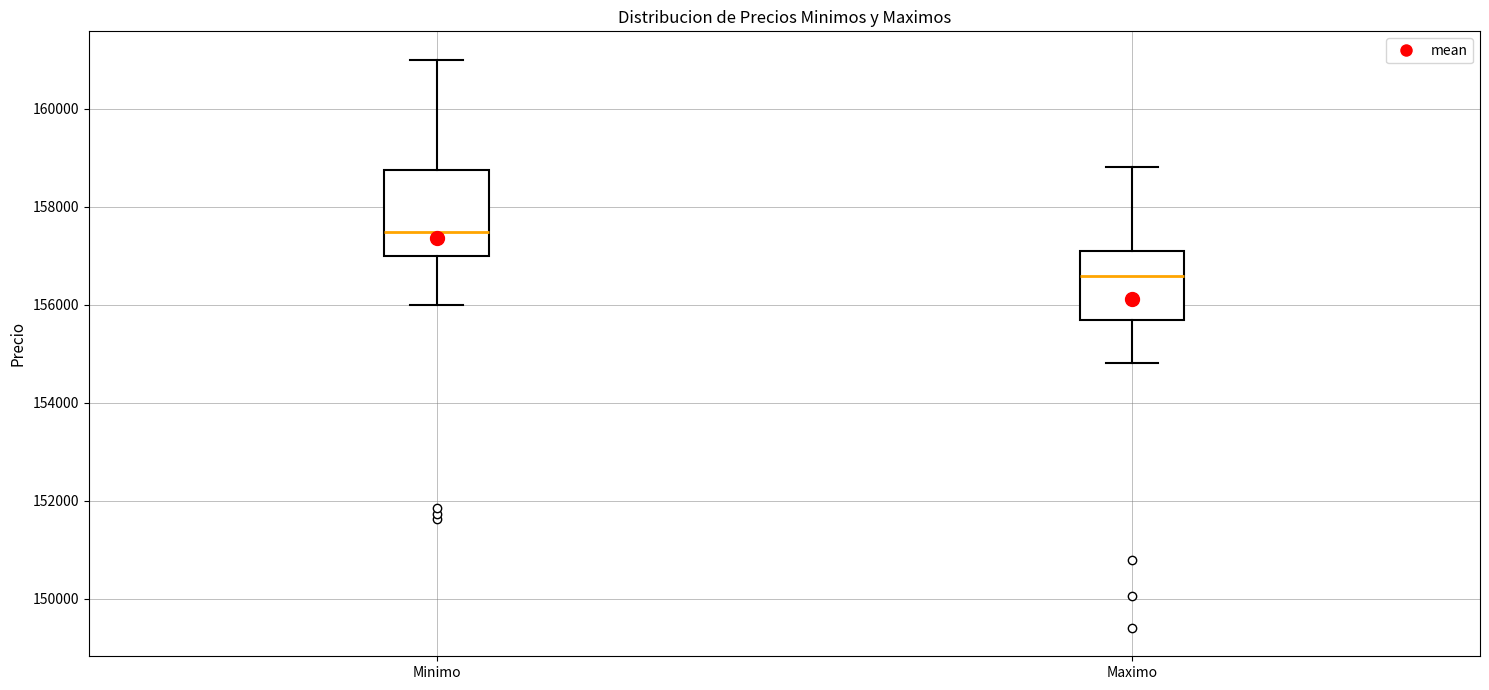

Where does the median line of the box for Maximo sit on the y-axis? The values are not printed on the chart, so give them approximately, as read against the axis.

156600